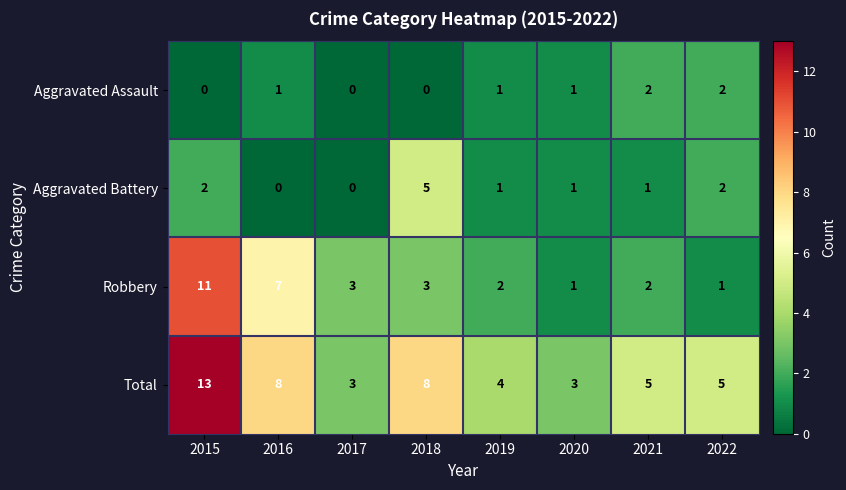

What is the sum of all Robbery values?

30